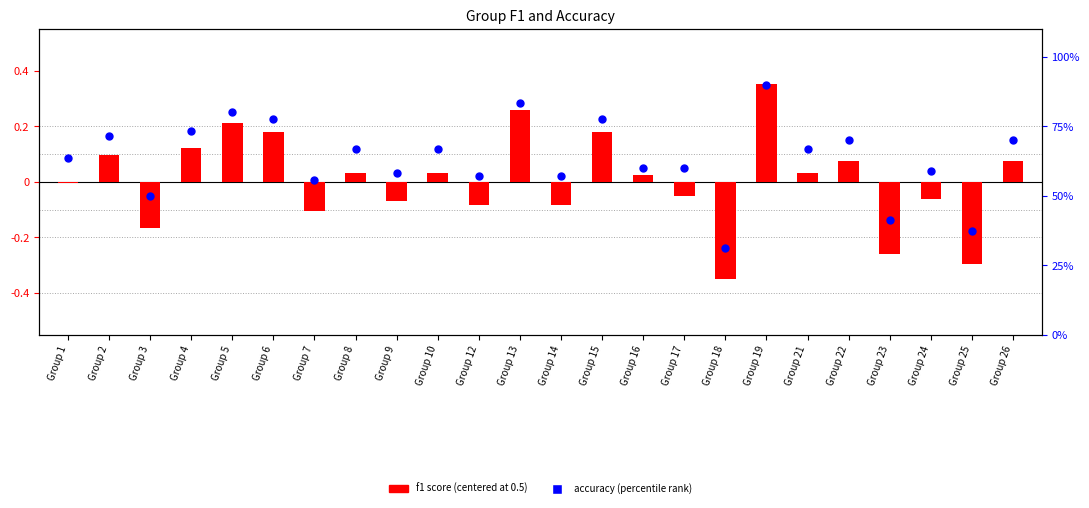

Which series has the largest total across all categories?

accuracy (%)